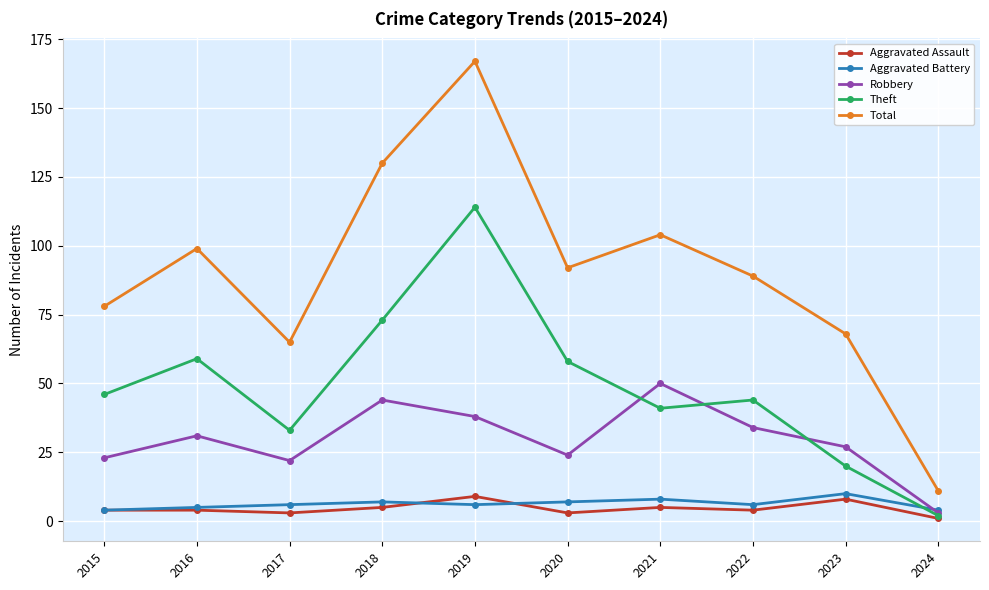

How many interior local valleys does the Robbery series have?

2